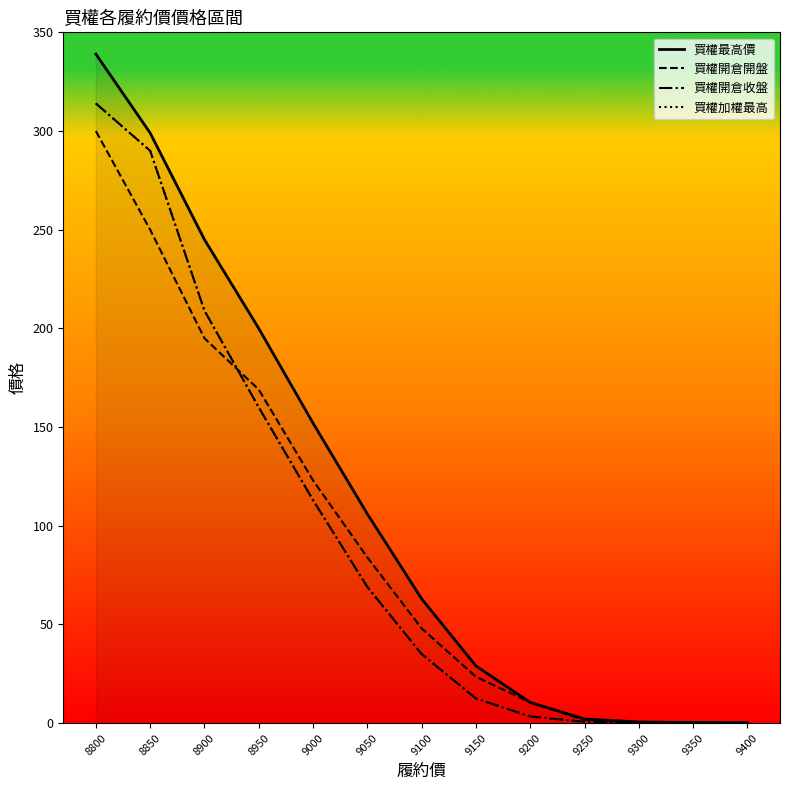

At how many categories does at least one series exceed 181?

4